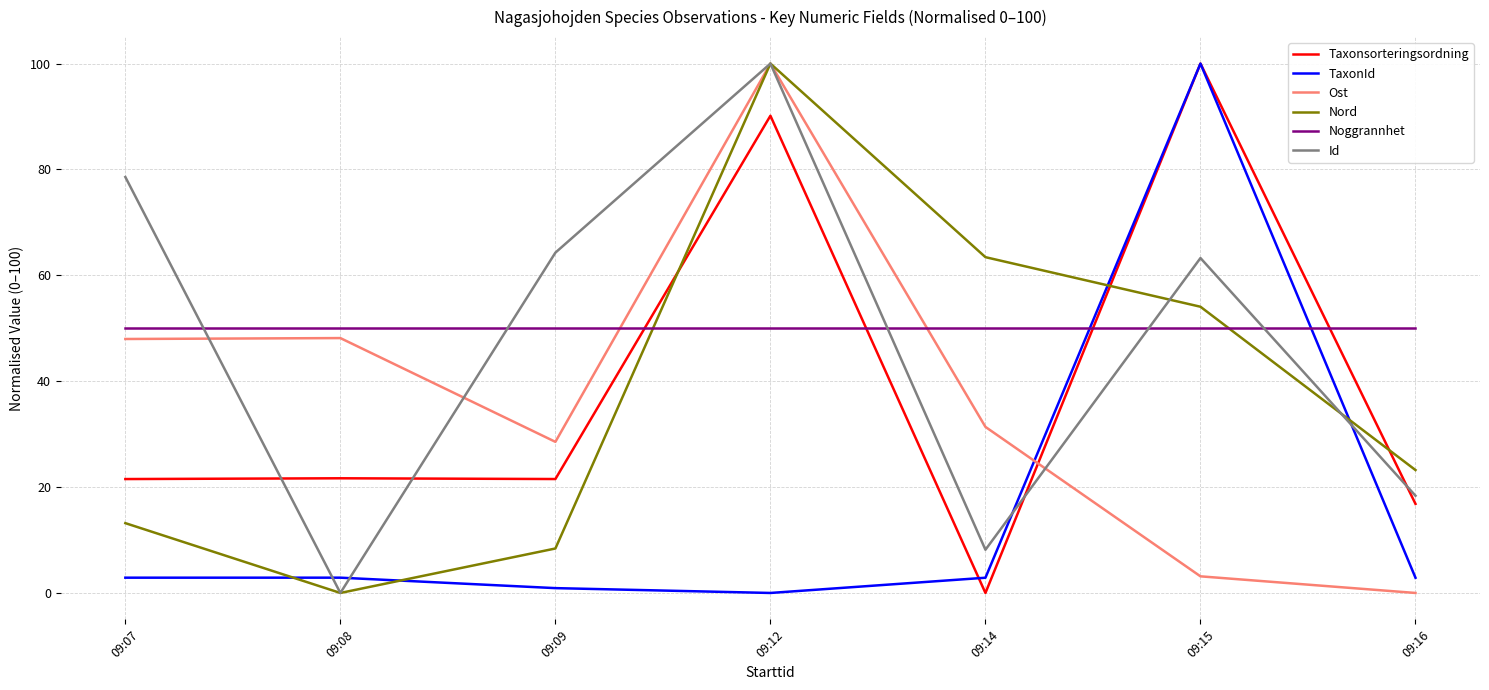

The TaxonId series shows 0.9 at 09:09. True or false?

True